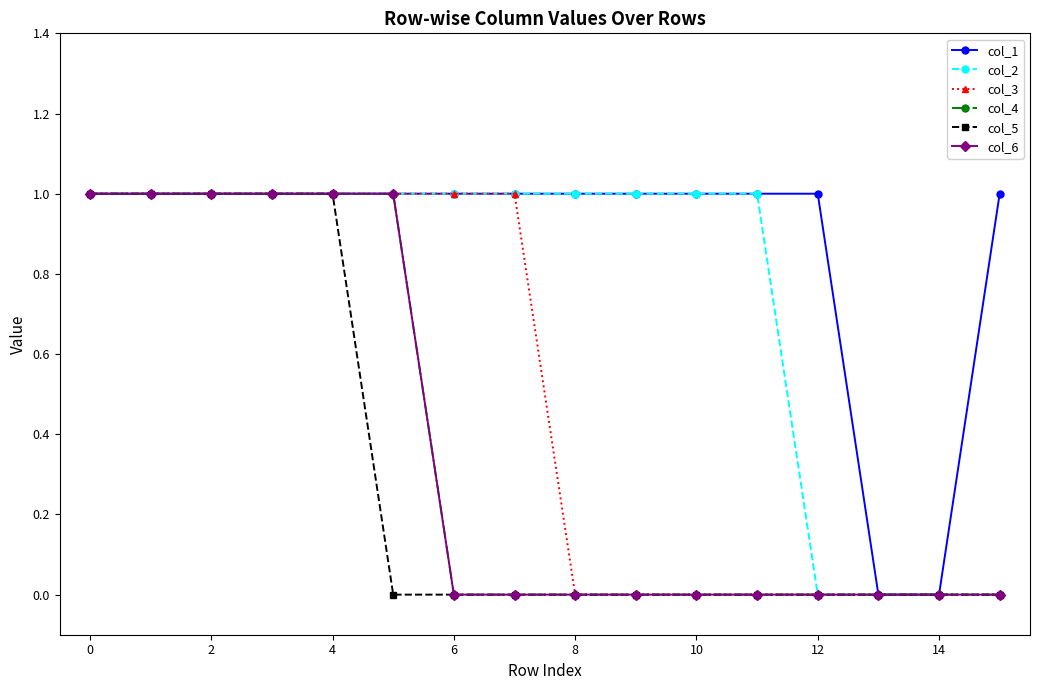

Reading right to left, extract all data points from this chart.

col_1: 1	0	0	1	1	1	1	1	1	1	1	1	1	1	1	1
col_2: 0	0	0	0	1	1	1	1	1	1	1	1	1	1	1	1
col_3: 0	0	0	0	0	0	0	0	1	1	1	1	1	1	1	1
col_4: 0	0	0	0	0	0	0	0	0	0	1	1	1	1	1	1
col_5: 0	0	0	0	0	0	0	0	0	0	0	1	1	1	1	1
col_6: 0	0	0	0	0	0	0	0	0	0	1	1	1	1	1	1